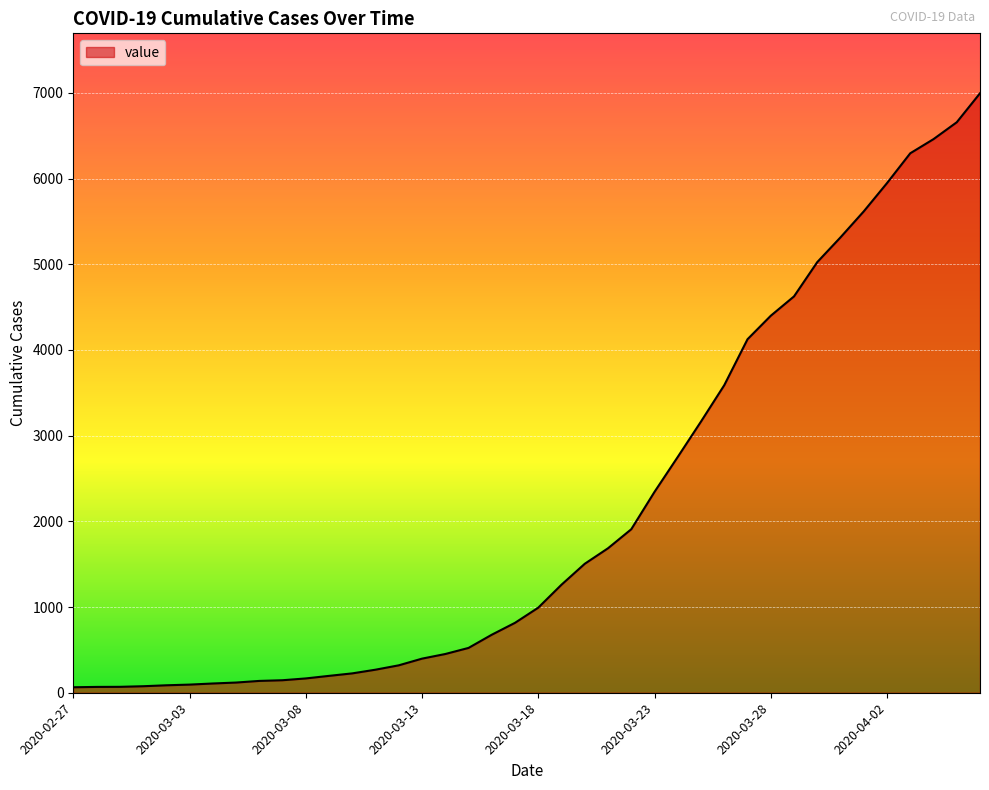

What is the difference between the maximum and minimum values?

6931